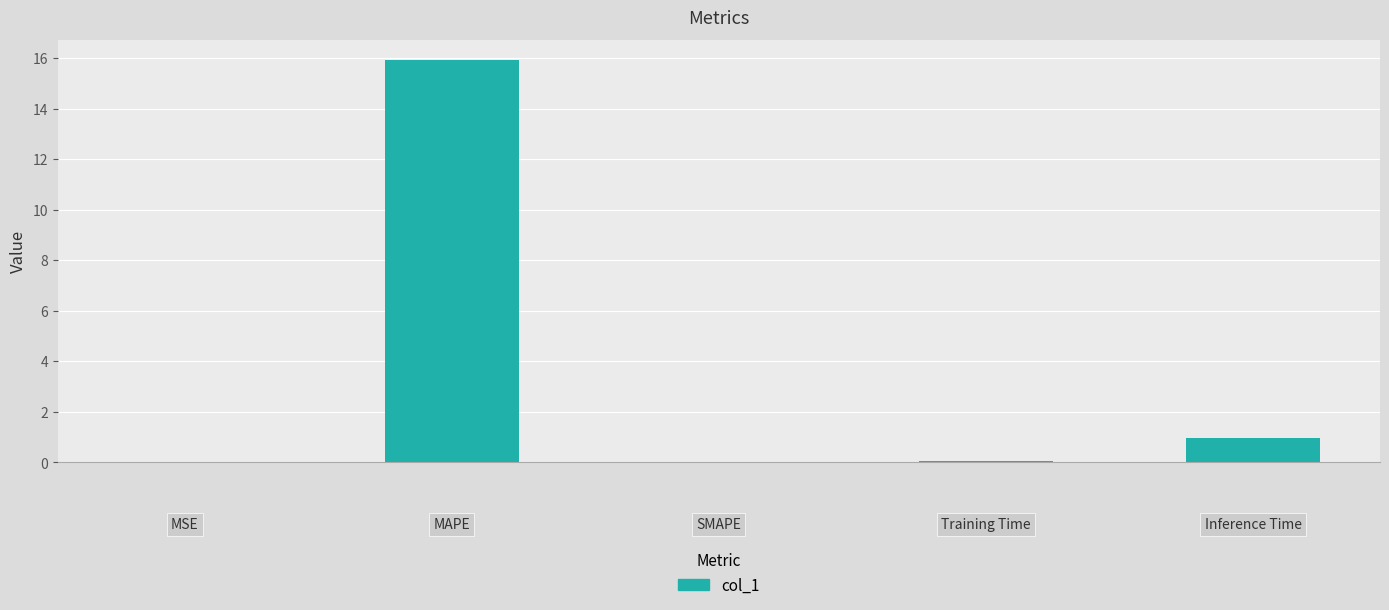

What is the sum of all values?

16.9